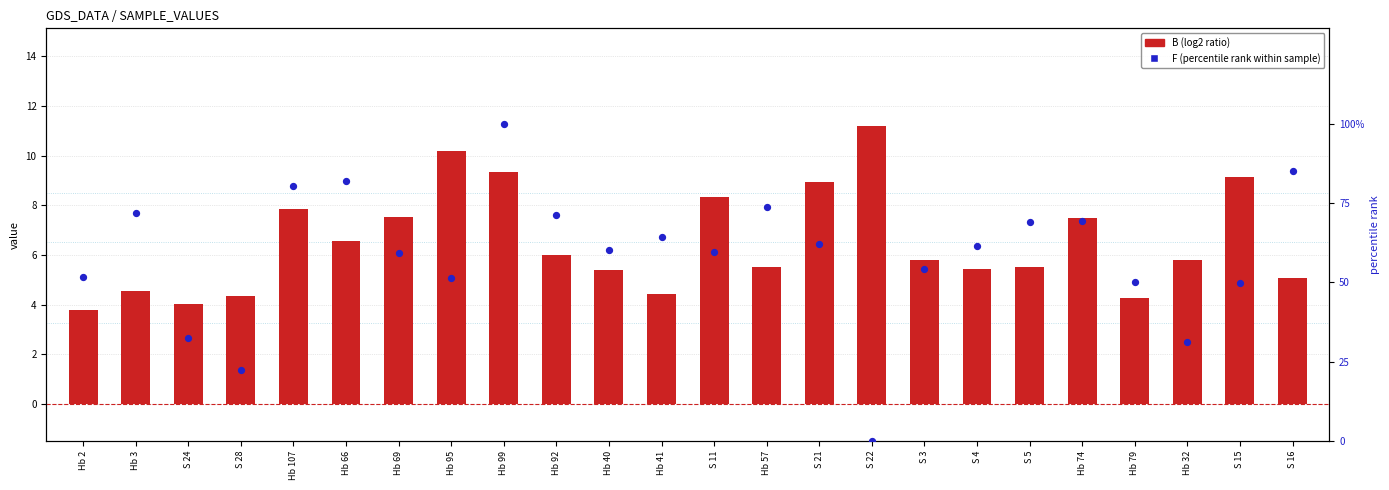

What are all the series names shown in the legend?

B (log2 ratio), F (percentile rank)